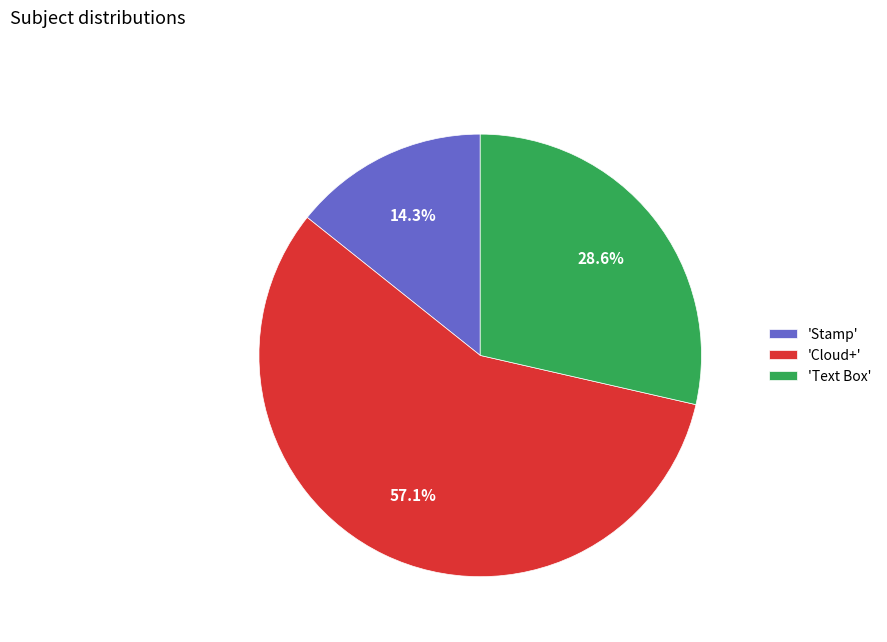

Rank the categories by value from highest to lowest.

'Cloud+', 'Text Box', 'Stamp'